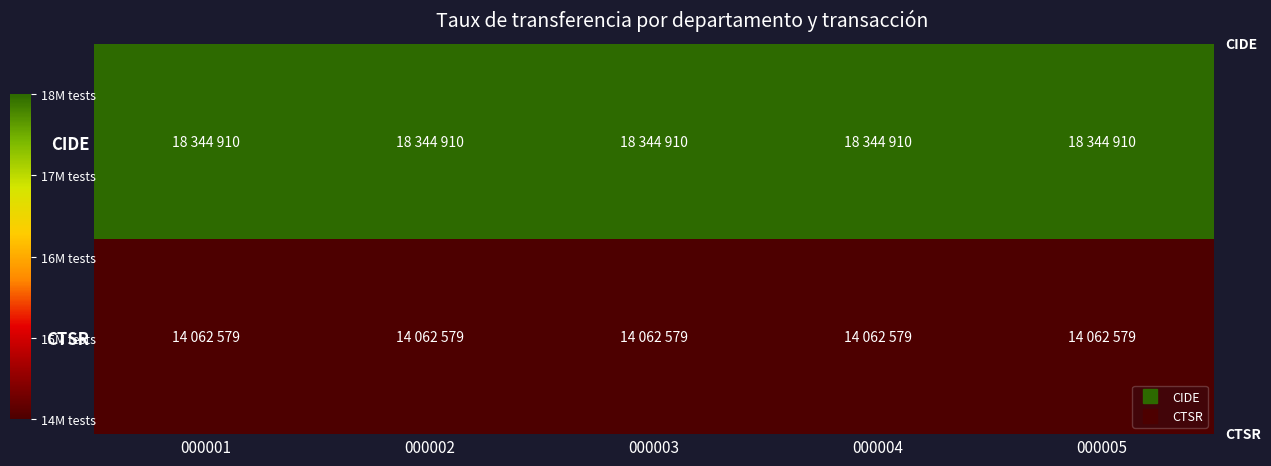

What is the difference between the highest and lowest values at 000002?

4282331